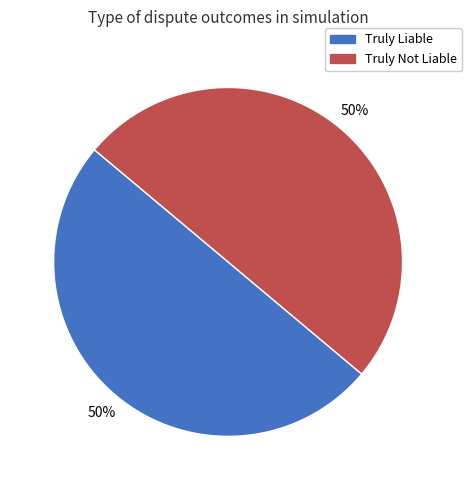

To the nearest percent, what is the combined percentage of Truly Liable and Truly Not Liable?

100%